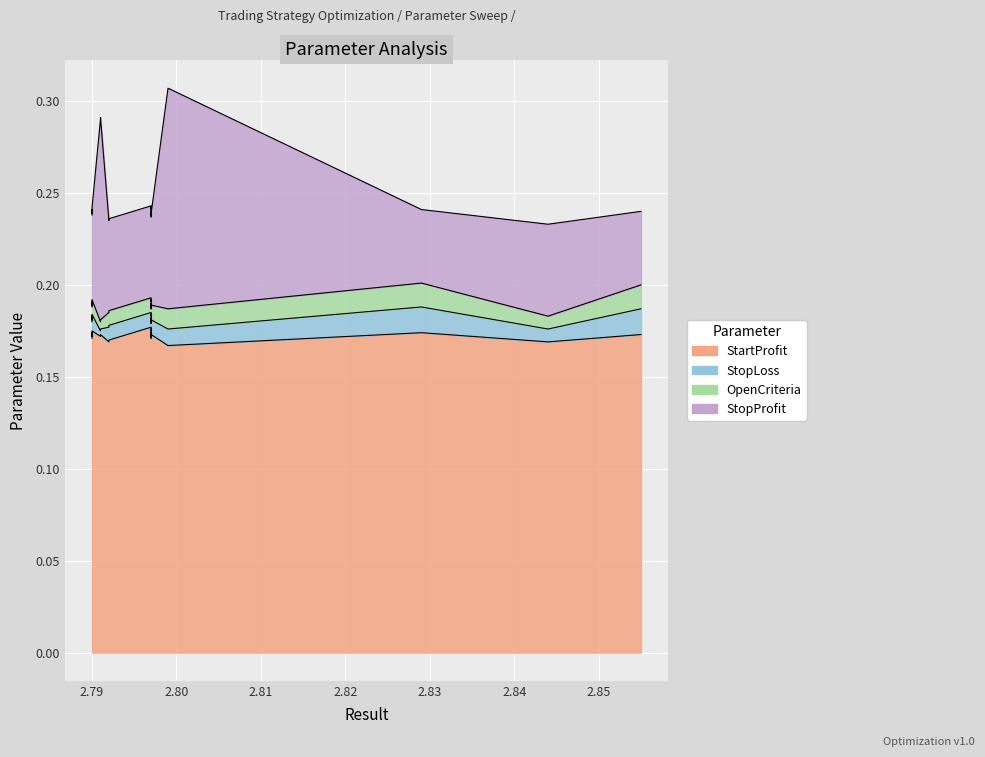

Reading right to left, extract all data points from this chart.

StartProfit: 0.2	0.2	0.2	0.2	0.2	0.2	0.2	0.2	0.2	0.2	0.2	0.2	0.2	0.2	0.2	0.2	0.2	0.2	0.2	0.2
StopLoss: 0.0	0.0	0.0	0.0	0.0	0.0	0.0	0.0	0.0	0.0	0.0	0.0	0.0	0.0	0.0	0.0	0.0	0.0	0.0	0.0
OpenCriteria: 0.0	0.0	0.0	0.0	0.0	0.0	0.0	0.0	0.0	0.0	0.0	0.0	0.0	0.0	0.0	0.0	0.0	0.0	0.0	0.0
StopProfit: 0.1	0.1	0.1	0.1	0.1	0.1	0.1	0.1	0.1	0.1	0.1	0.1	0.1	0.1	0.1	0.1	0.1	0.0	0.1	0.0